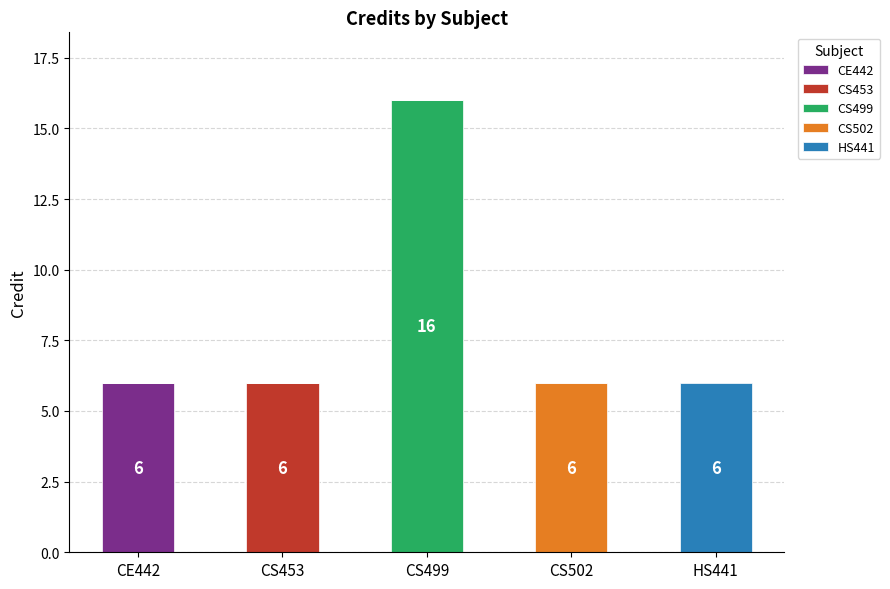

At which category is the sum across all series the highest?

CS499